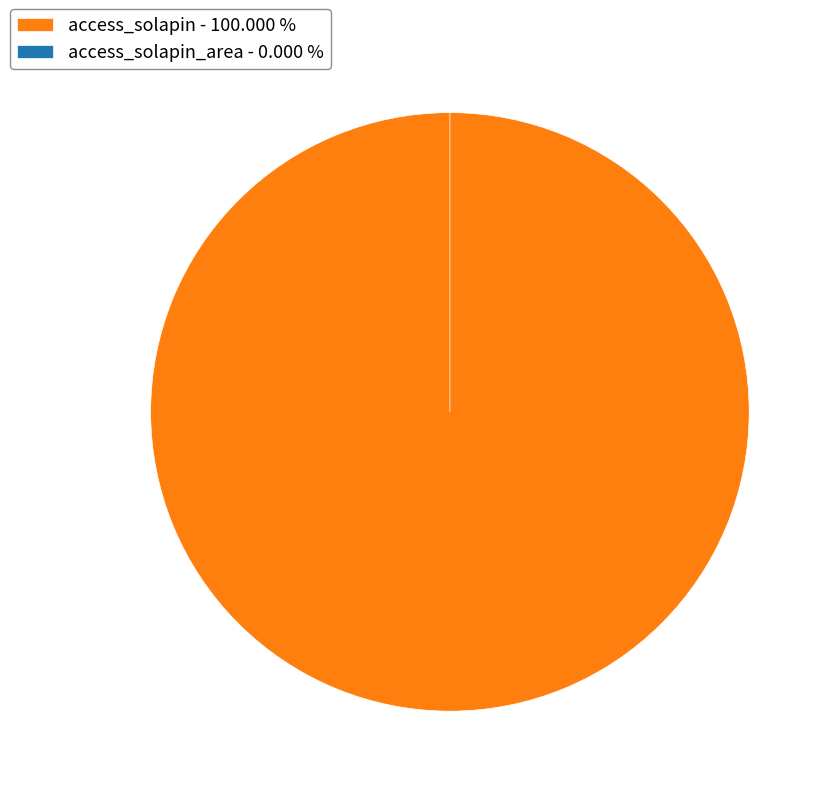

To the nearest percent, what is the difference between the largest and smallest slice percentages?

100%